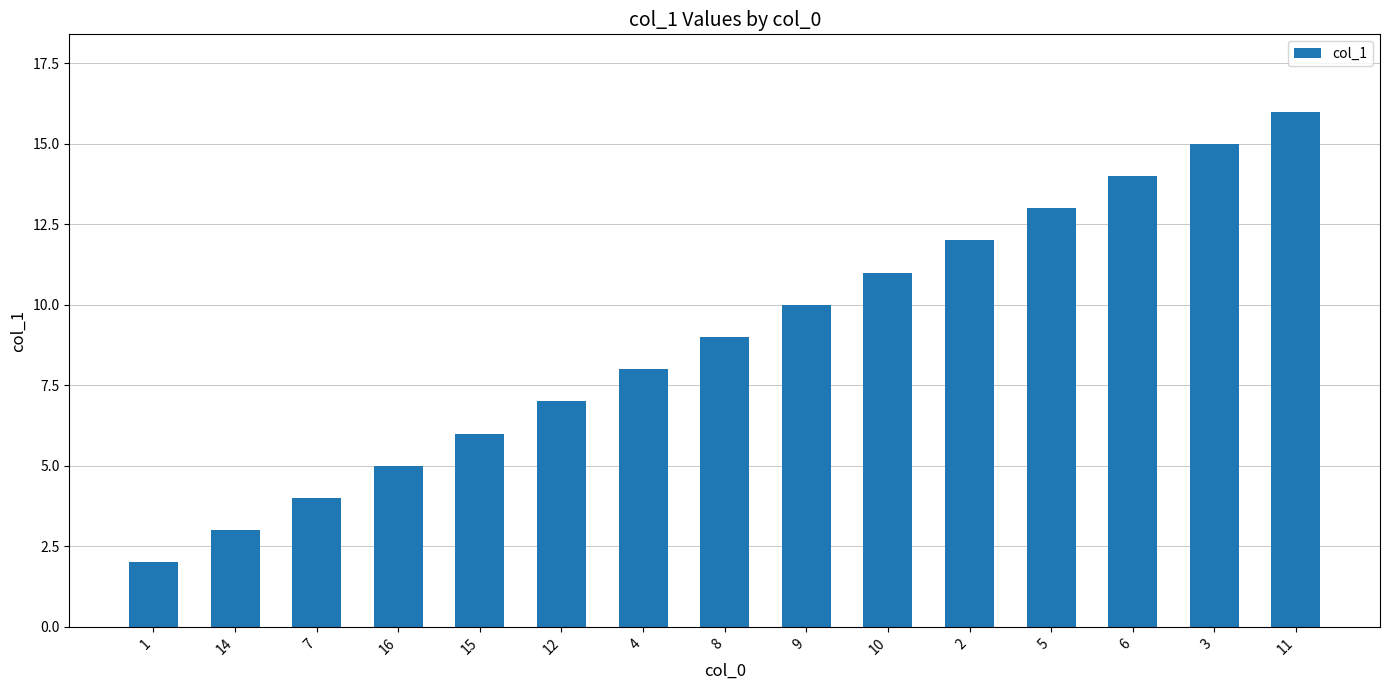

Reading left to right, what are all the values shown in this chart?

1=2	14=3	7=4	16=5	15=6	12=7	4=8	8=9	9=10	10=11	2=12	5=13	6=14	3=15	11=16